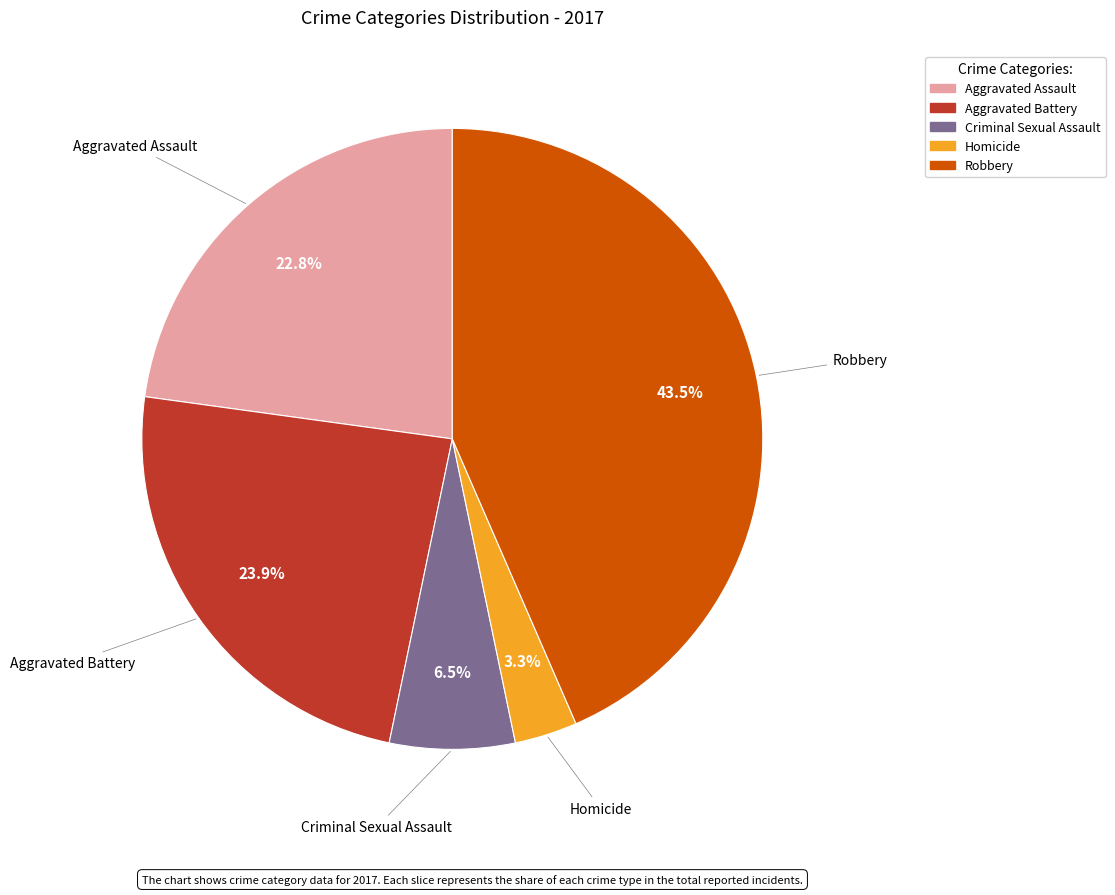

Do Aggravated Battery and Robbery together represent more than half of the pie?

Yes